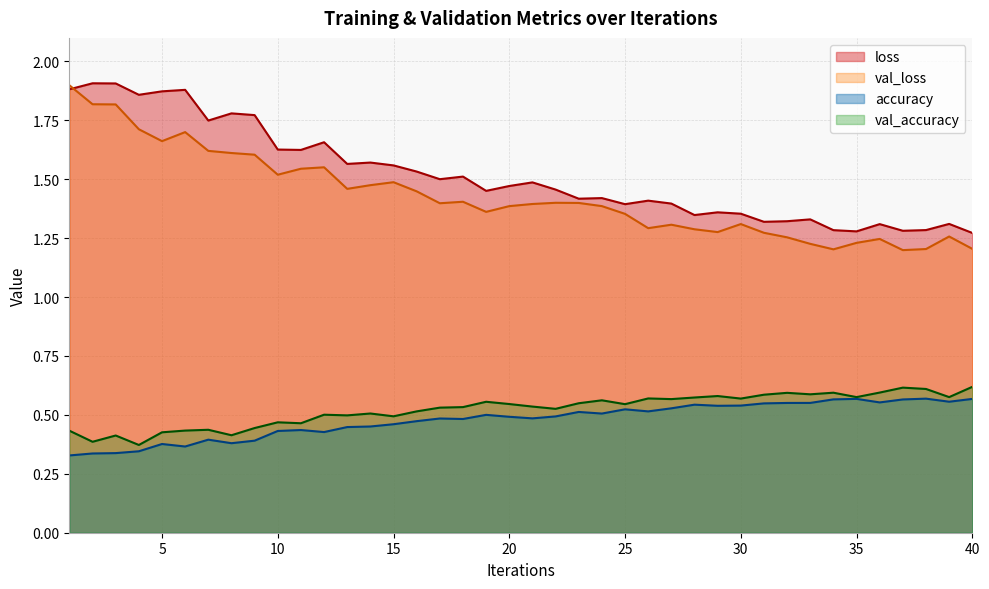

True or false: accuracy has a value of 0.7 at 32.

False